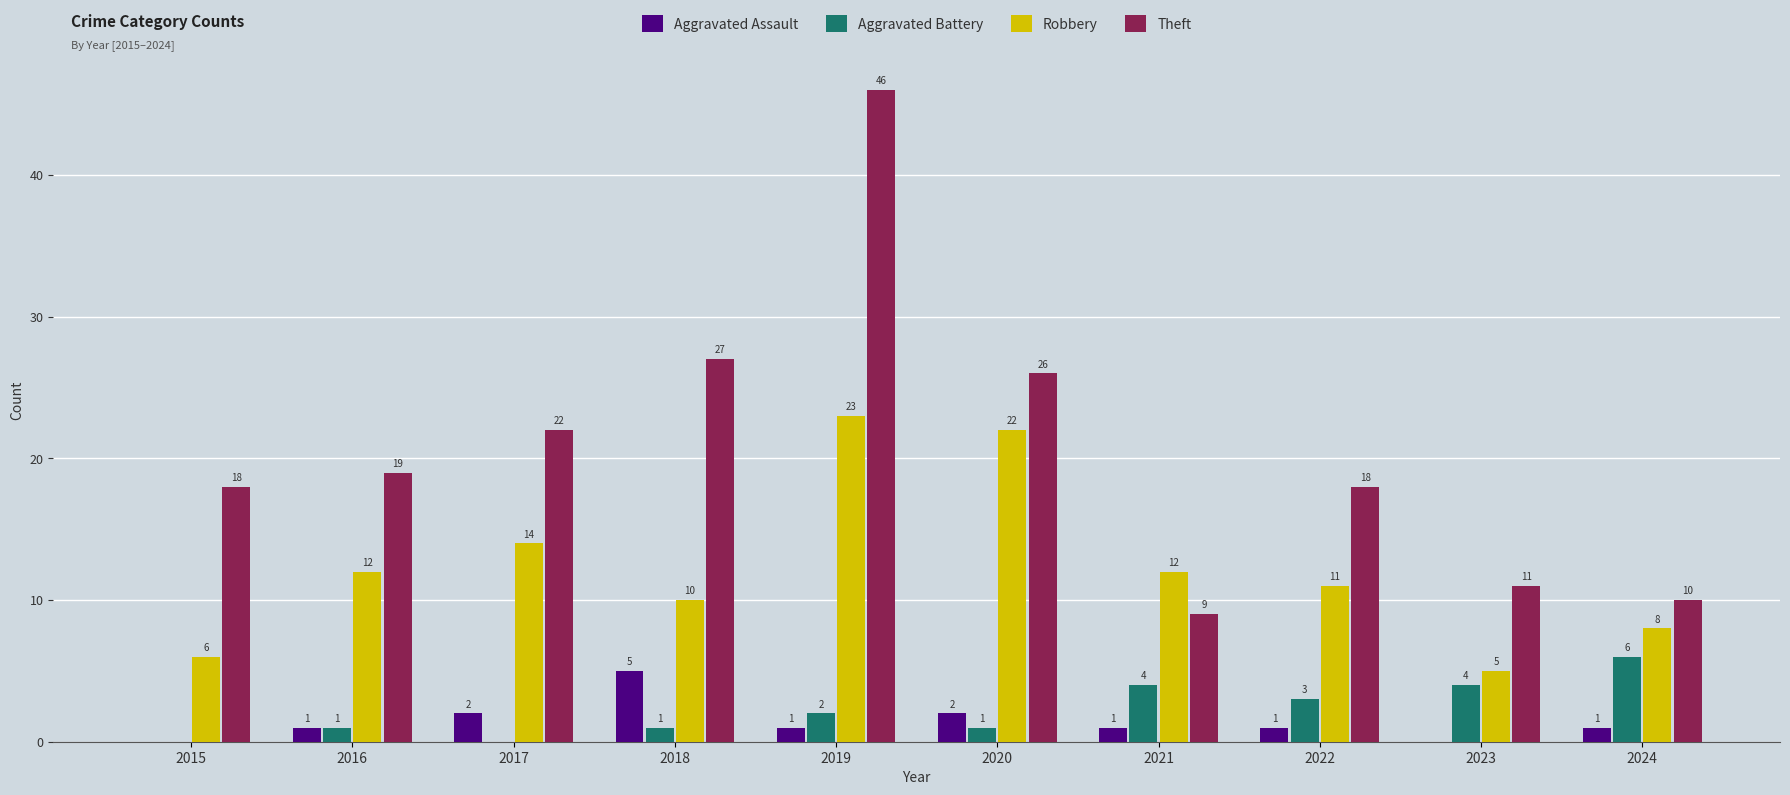

At which category does the chart reach its peak across all series?

2019